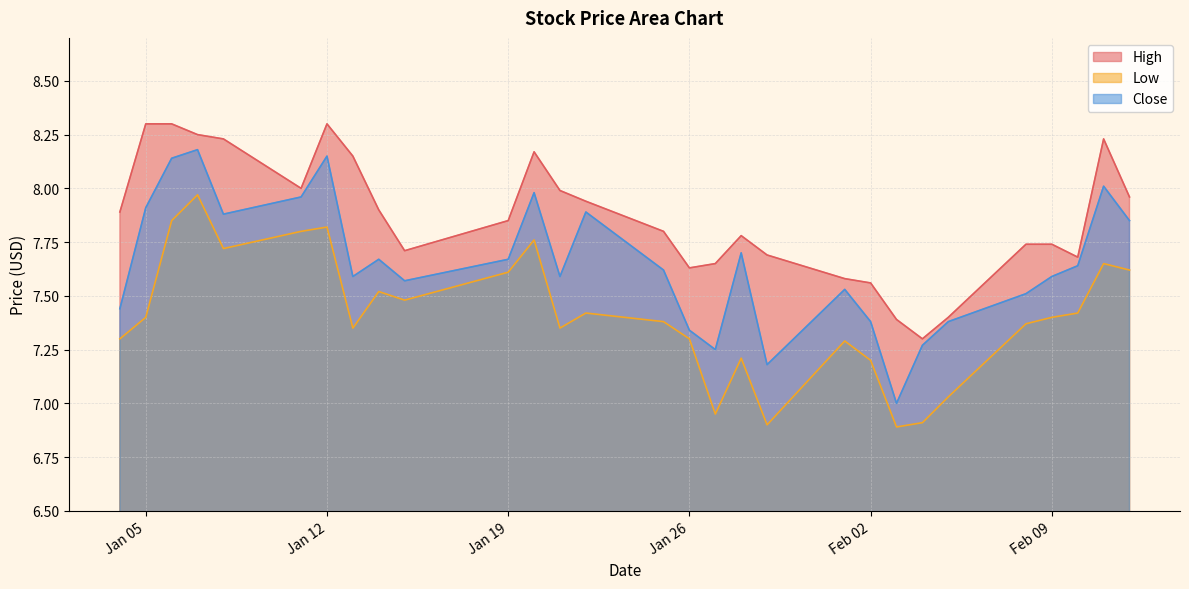

At how many categories does at least one series exceed 7?

29